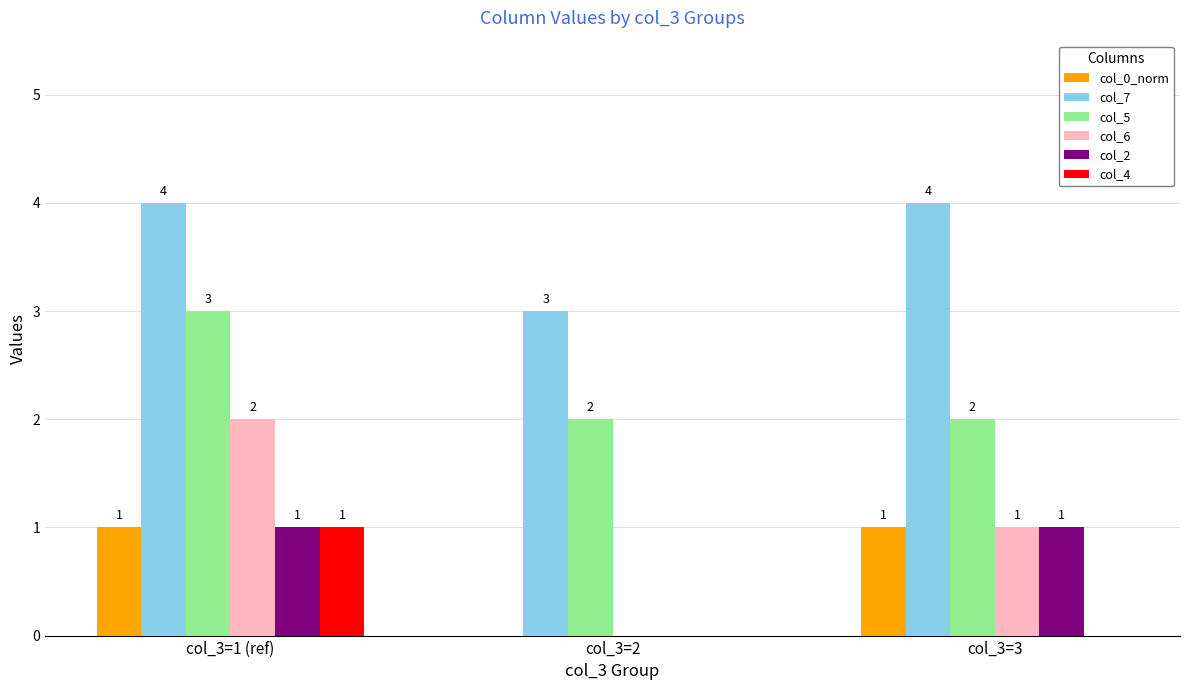

What is the total value across all series at col_3=1 (ref)?

12